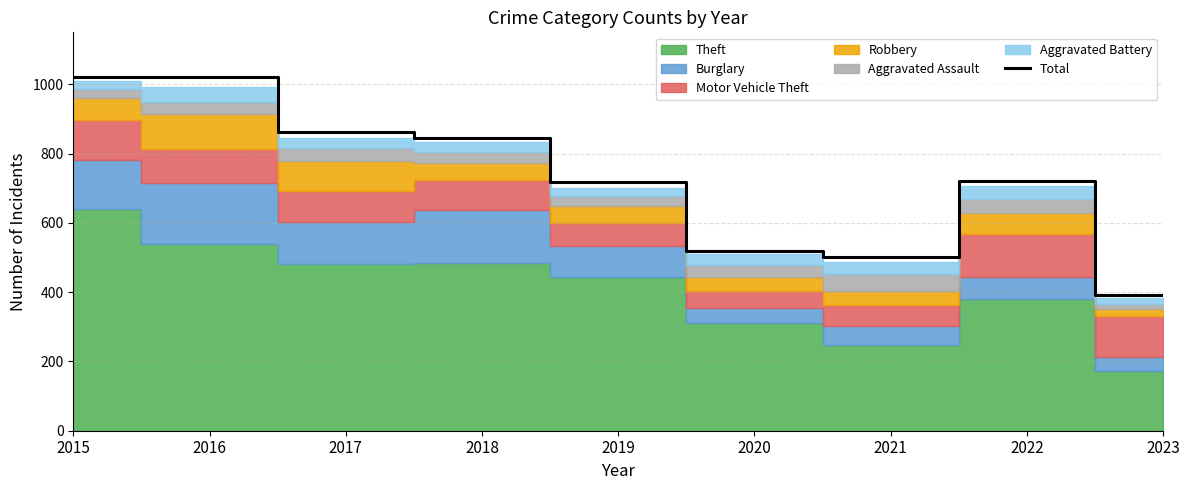

The value of Total at 2020 is 343. True or false?

False